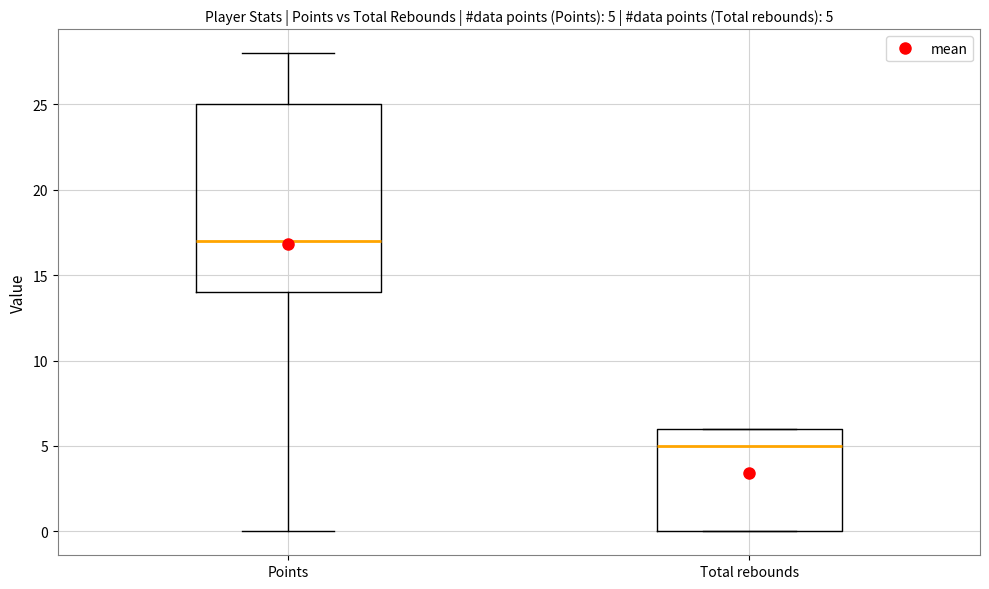

Which box is the tallest, from its lower edge to its upper edge?

Points